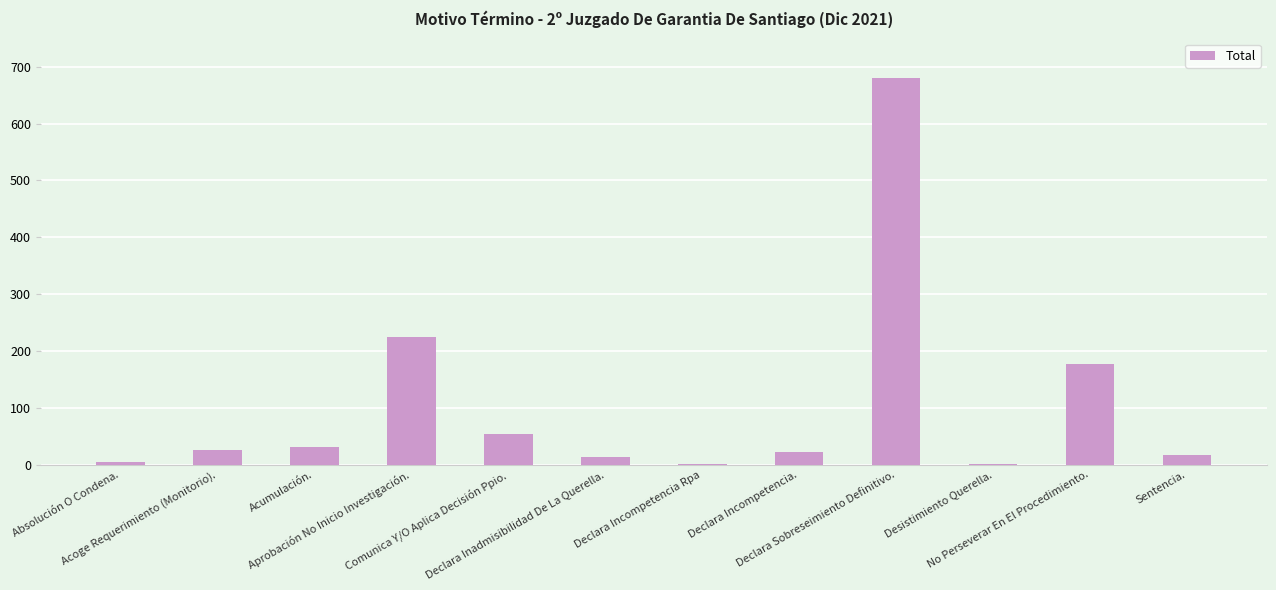

Which category has the highest value across all series?

Declara Sobreseimiento Definitivo.